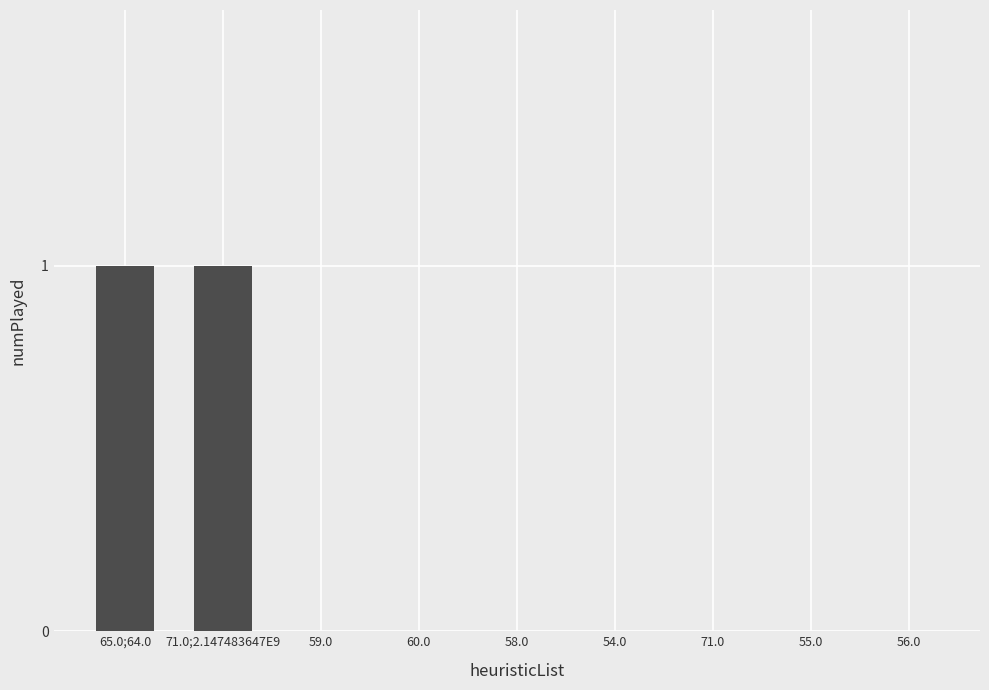

Which has a higher value, 60.0 or 65.0;64.0?

65.0;64.0